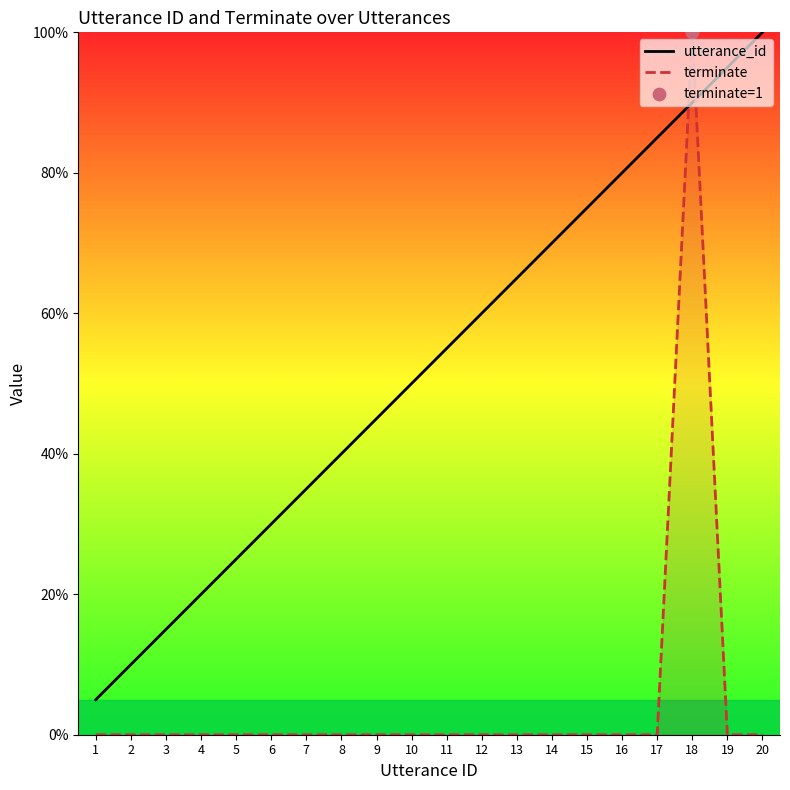

At how many categories does at least one series exceed 34?

14